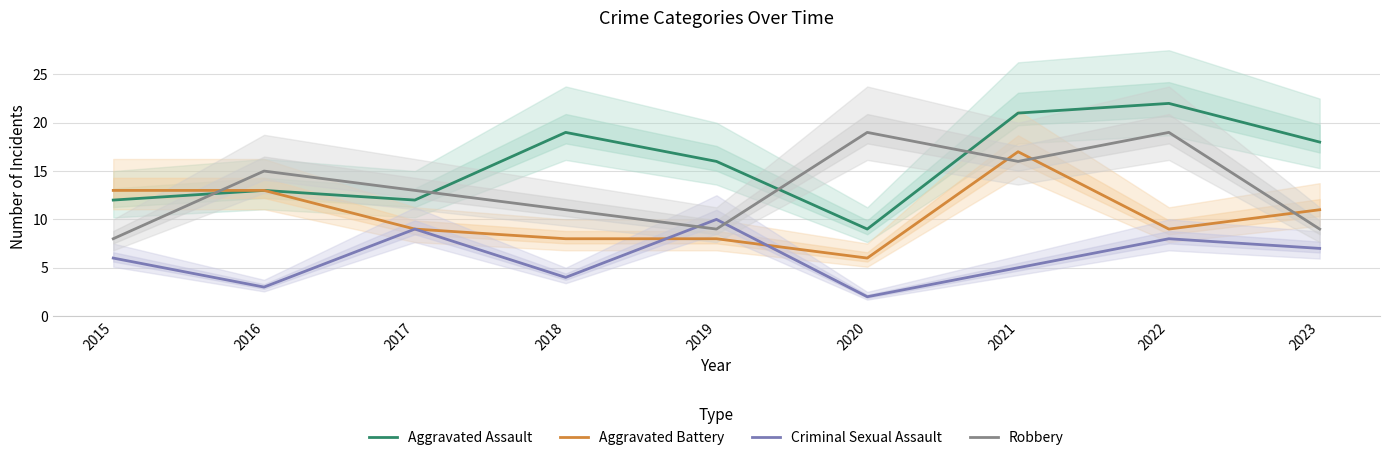

What is the greatest value displayed?

22